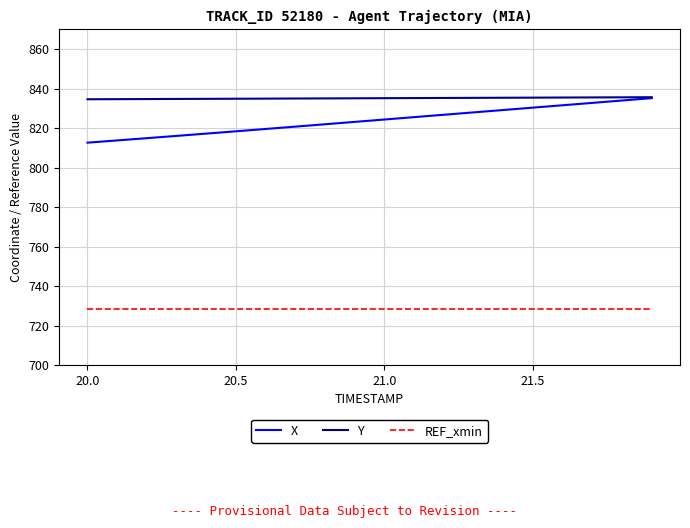

True or false: X and REF_xmin cross at least once.

False